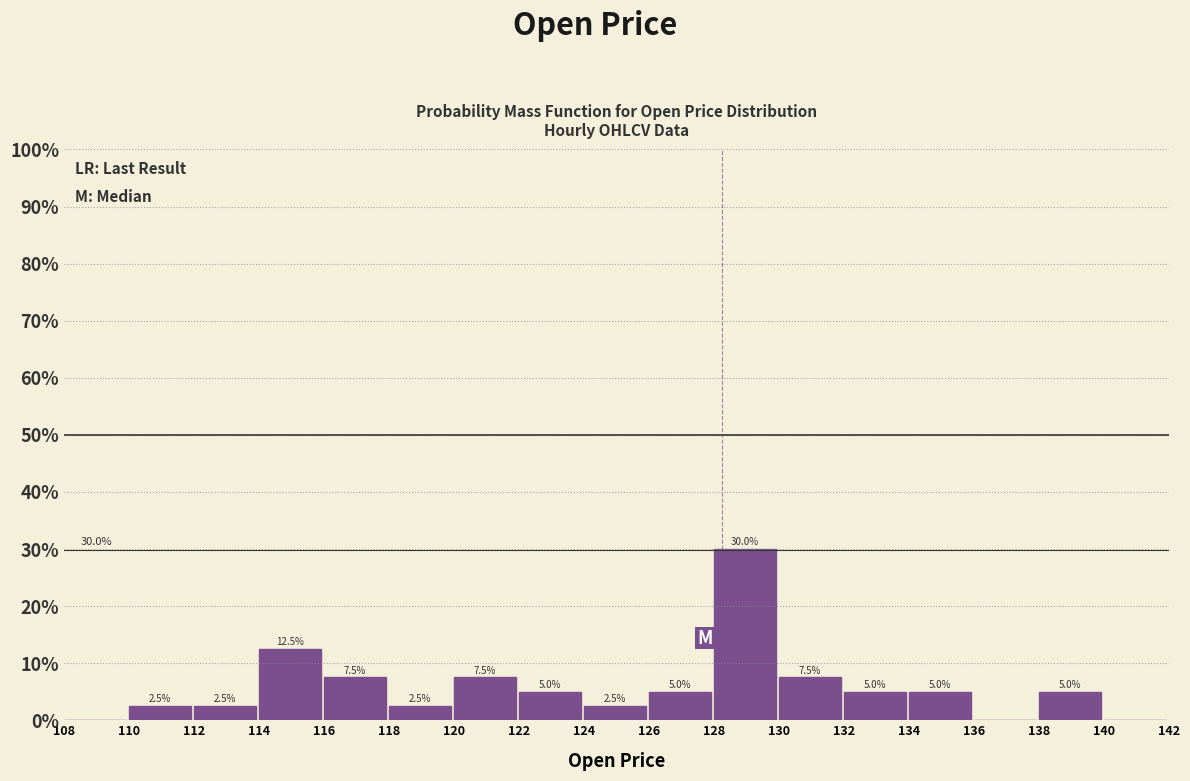

Which range on the x-axis has the tallest bar?

128 to 130